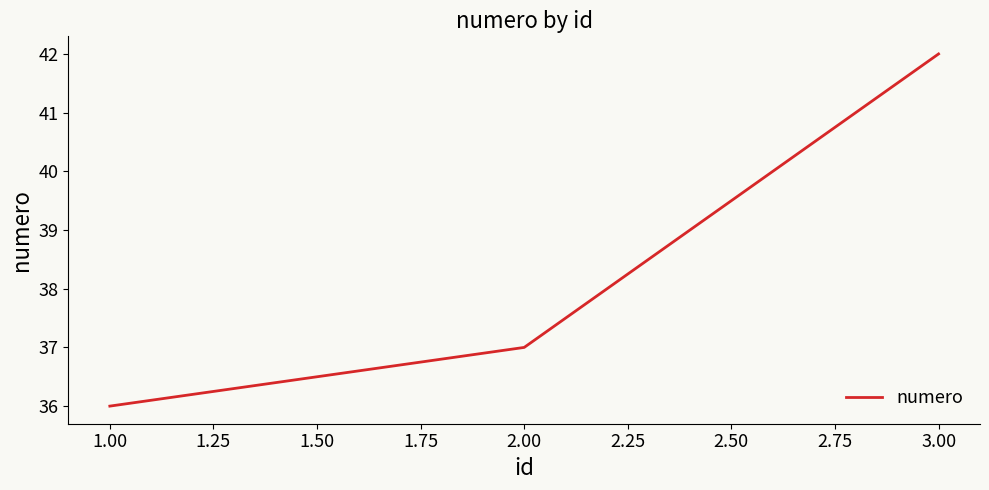

List the labels in order of value, smallest first.

1.00, 2.00, 3.00